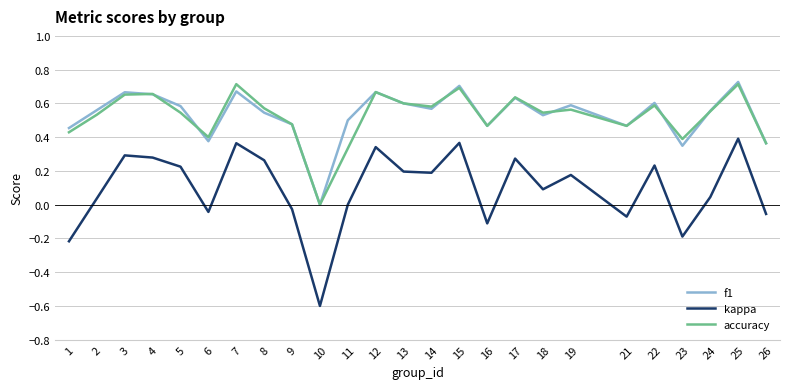

At which label does f1 reach its minimum?

10